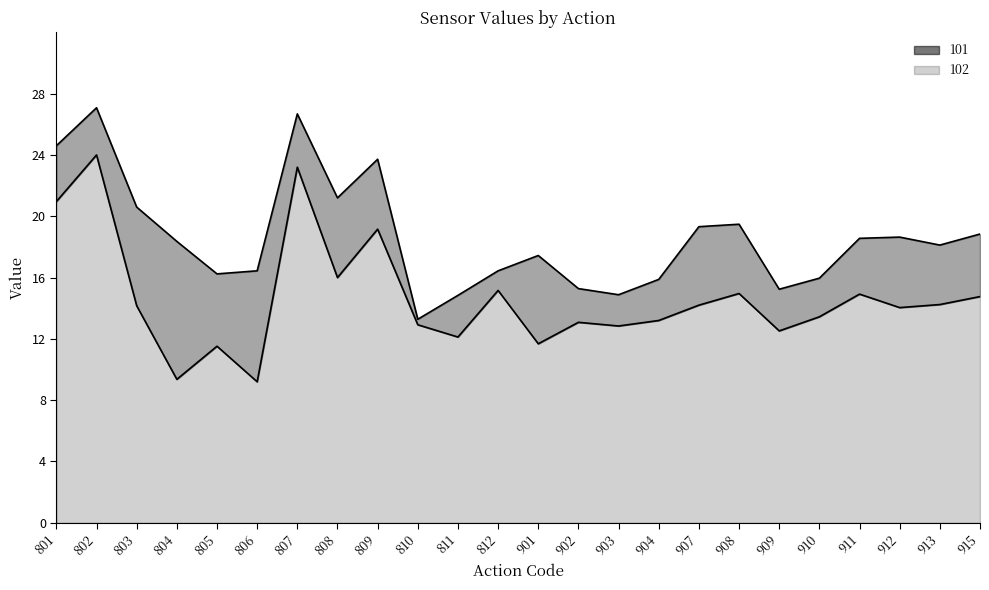

At which label is 101 closest to 20?

908